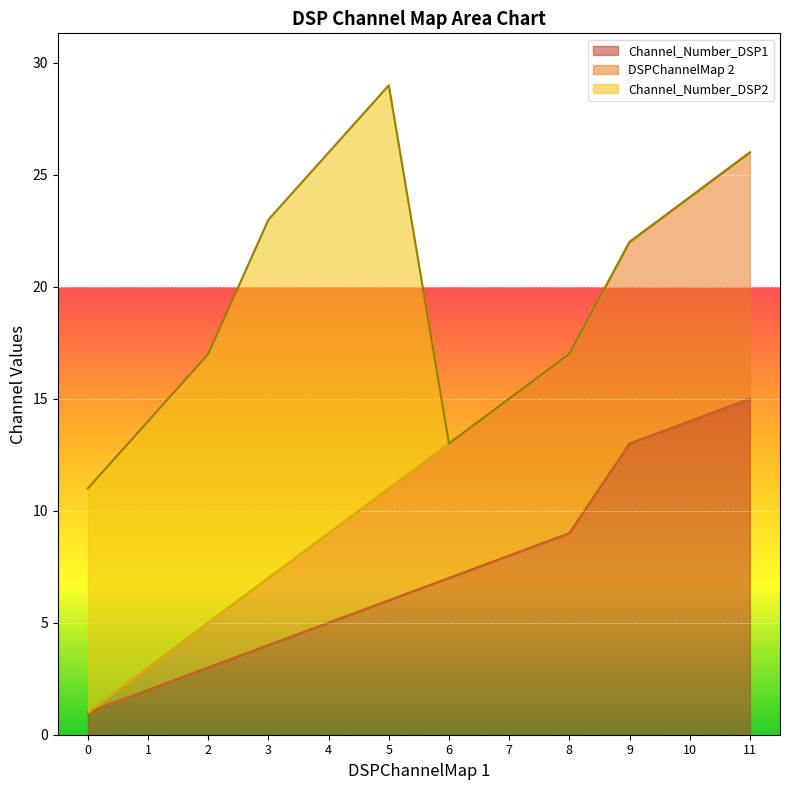

True or false: Channel_Number_DSP1 has a value of 14 at 10.

True